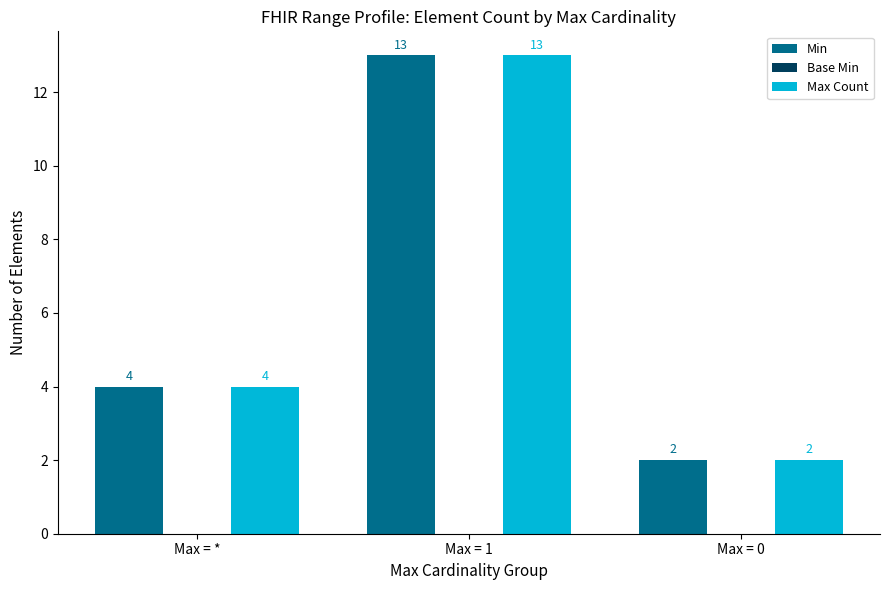

At how many categories does at least one series exceed 3?

2